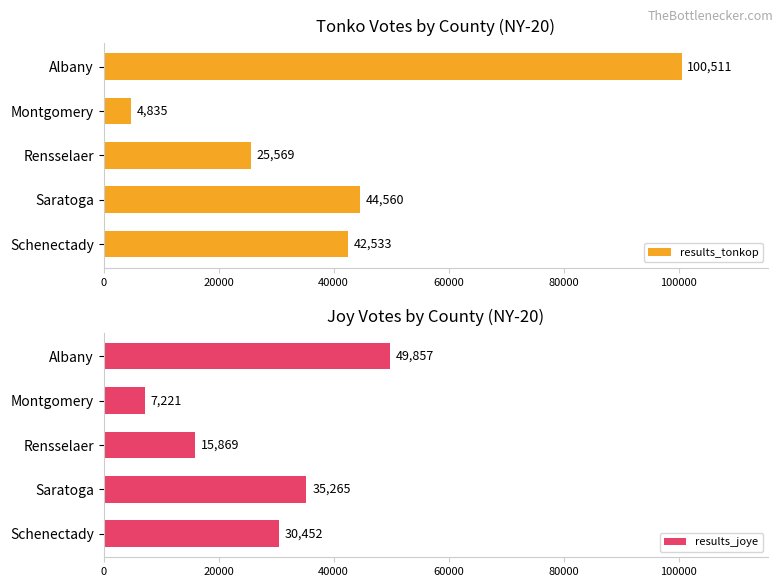

The value of results_tonkop at Albany is 67360. True or false?

False